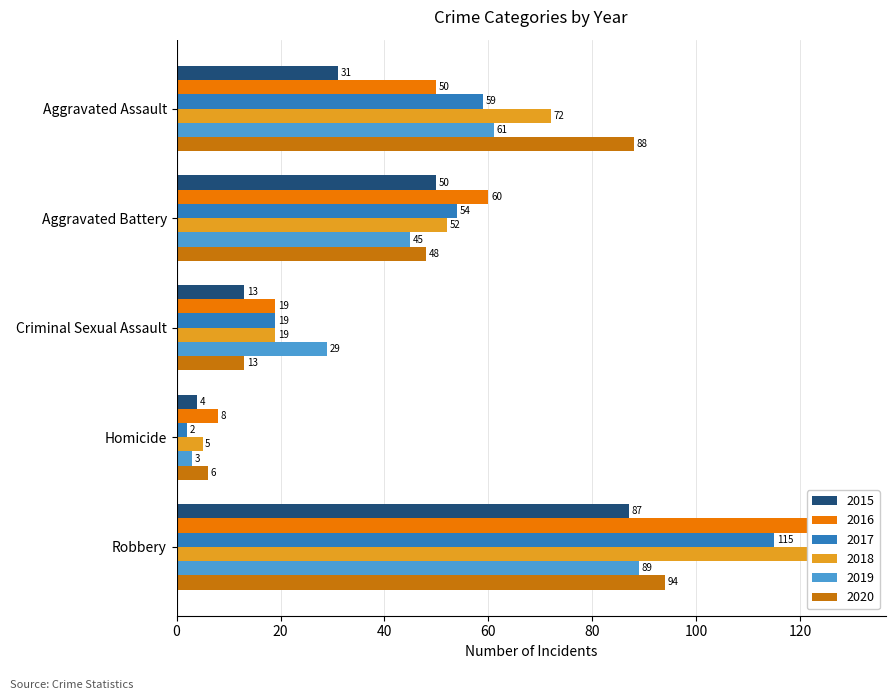

Which category has the highest value in the 2020 series?

Robbery